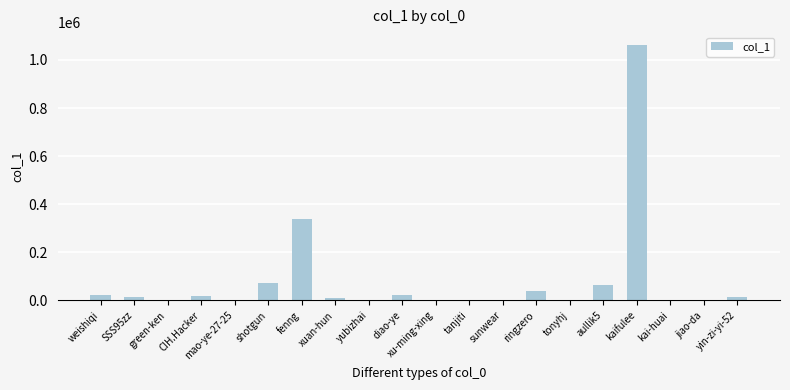

What is the sum of the values at diao-ye and ringzero?

62442